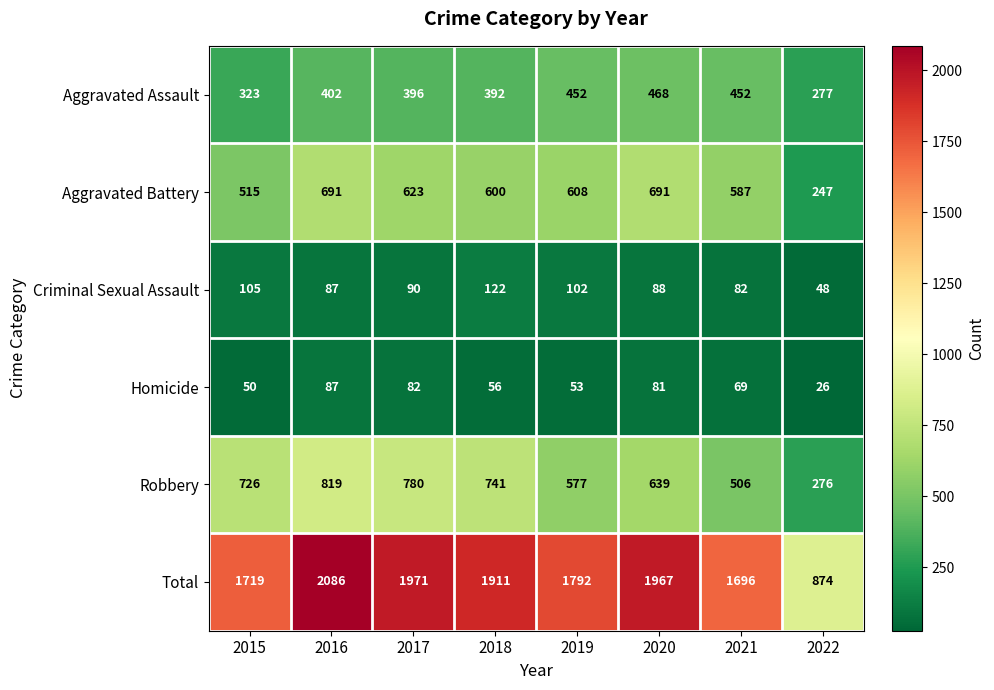

What is the total value across all series at 2016?

4172